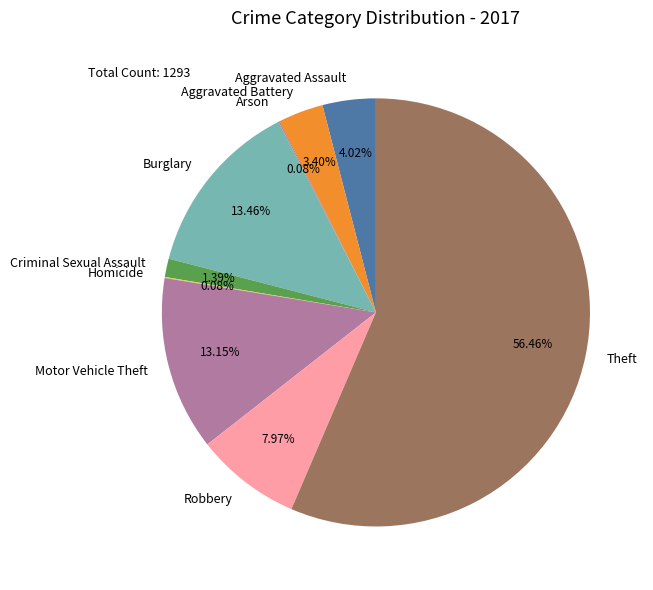

What is the largest slice in the pie chart?

Theft